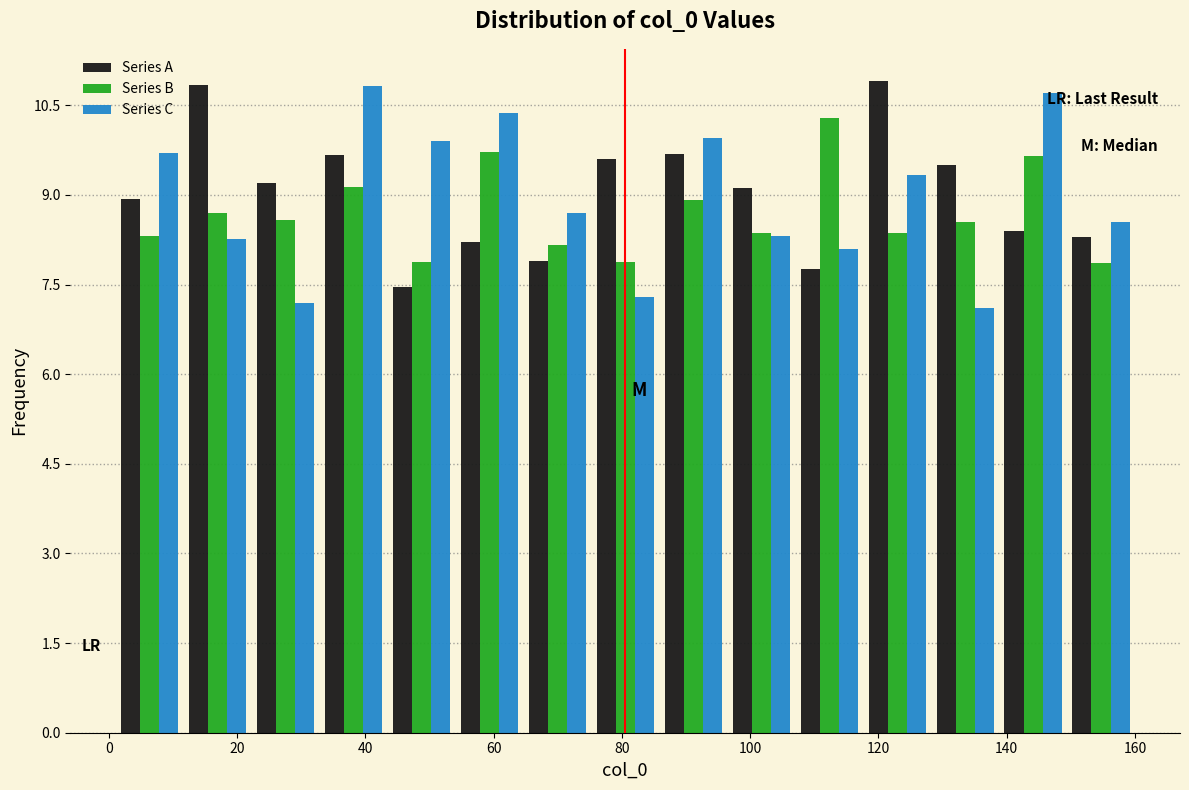

Reading left to right, list every range on the x-axis with the height of the bar of each series over it. Neither the bar edges nor the heights are printed on the chart, so give them approximately, as read against the axes.

1.0 to 11.6: Series A=9.0	Series B=8.4	Series C=9.8
11.6 to 22.2: Series A=10.8	Series B=8.8	Series C=8.2
22.2 to 32.8: Series A=9.2	Series B=8.6	Series C=7.2
32.8 to 43.4: Series A=9.6	Series B=9.2	Series C=10.8
43.4 to 54.0: Series A=7.4	Series B=7.8	Series C=9.8
54.0 to 64.6: Series A=8.2	Series B=9.8	Series C=10.4
64.6 to 75.2: Series A=7.8	Series B=8.2	Series C=8.8
75.2 to 85.8: Series A=9.6	Series B=7.8	Series C=7.2
85.8 to 96.4: Series A=9.6	Series B=9.0	Series C=10.0
96.4 to 107.0: Series A=9.2	Series B=8.4	Series C=8.4
107.0 to 117.6: Series A=7.8	Series B=10.2	Series C=8.2
117.6 to 128.2: Series A=11.0	Series B=8.4	Series C=9.4
128.2 to 138.8: Series A=9.4	Series B=8.6	Series C=7.2
138.8 to 149.4: Series A=8.4	Series B=9.6	Series C=10.8
149.4 to 160.0: Series A=8.4	Series B=7.8	Series C=8.6